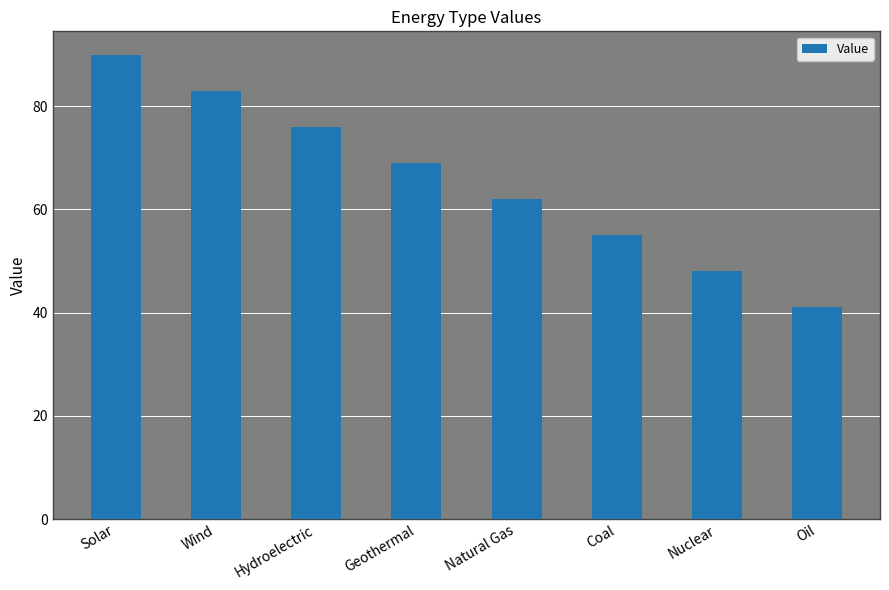

What is the label of the 8th bar from the left?

Oil